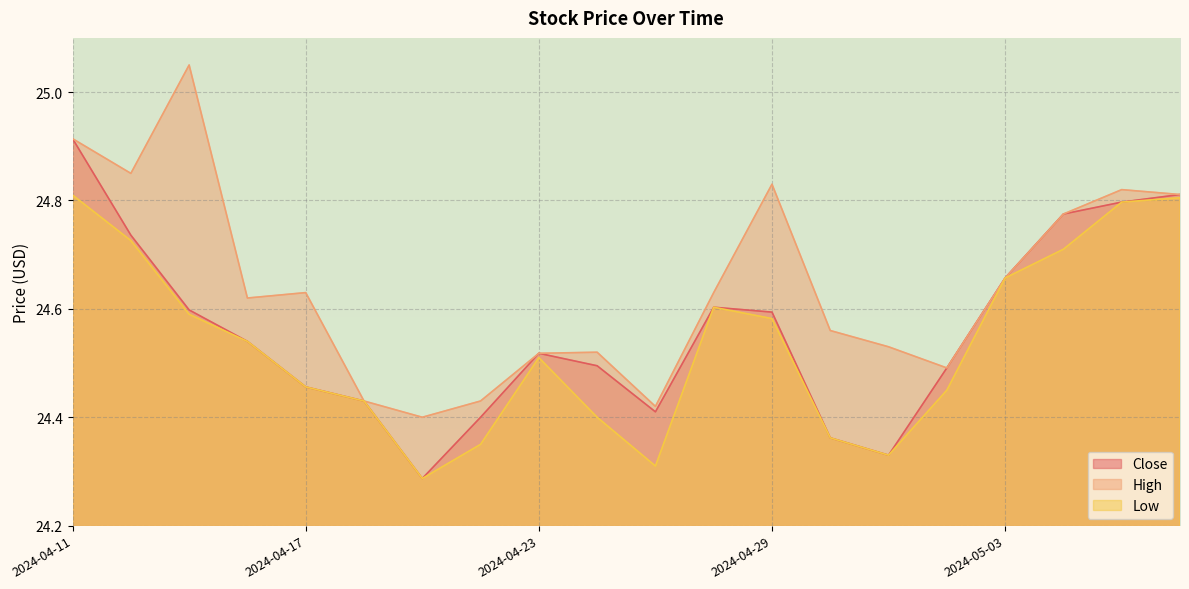

List the series in order of their peak value, lowest first.

Low, Close, High